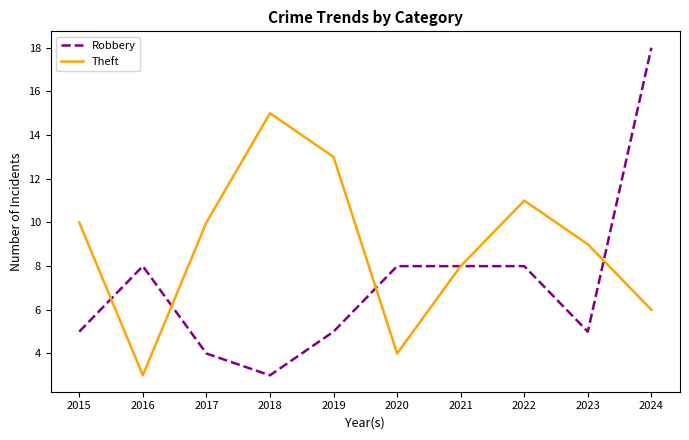

Between which two adjacent categories do Robbery and Theft first intersect?

2015 and 2016